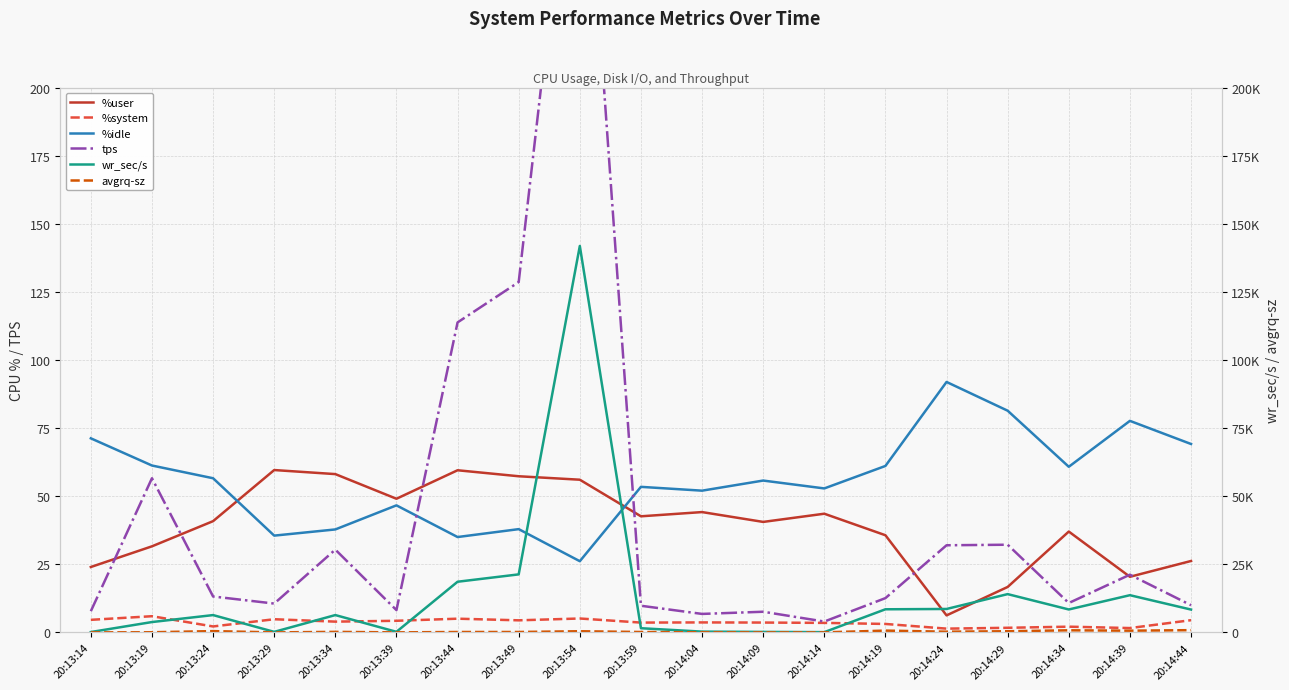

How many distinct data groups are displayed?

6